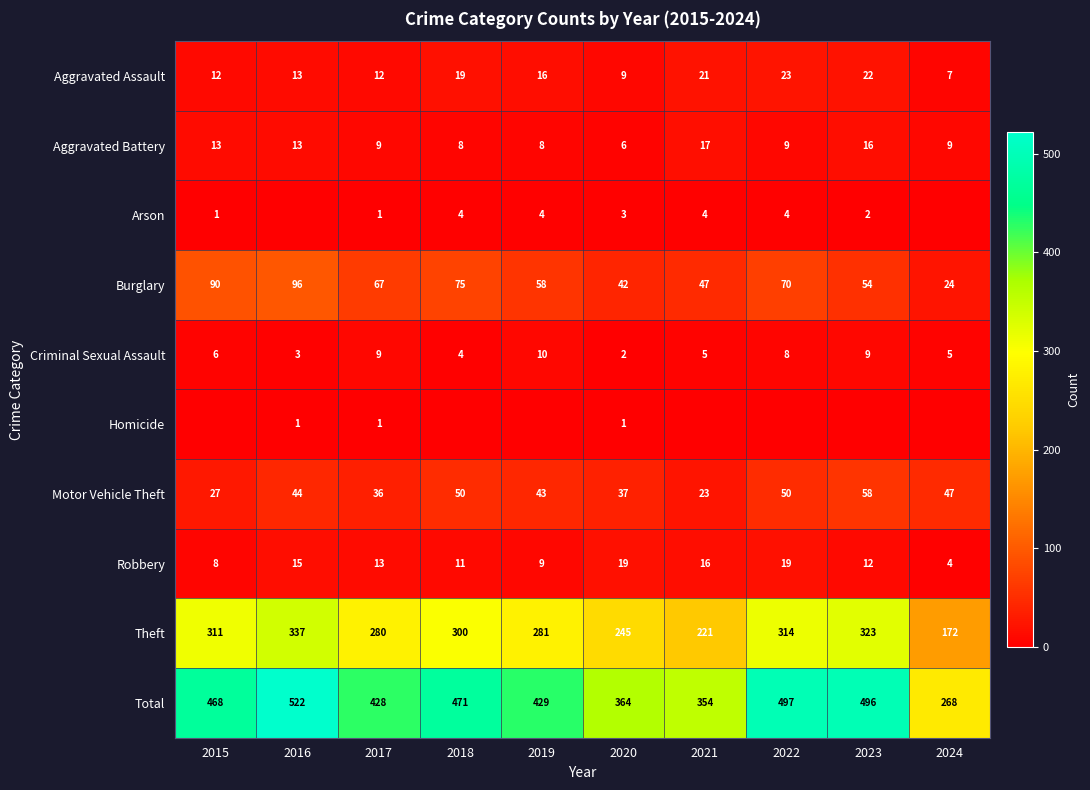

Is it true that Arson equals 2 at 2023?

True